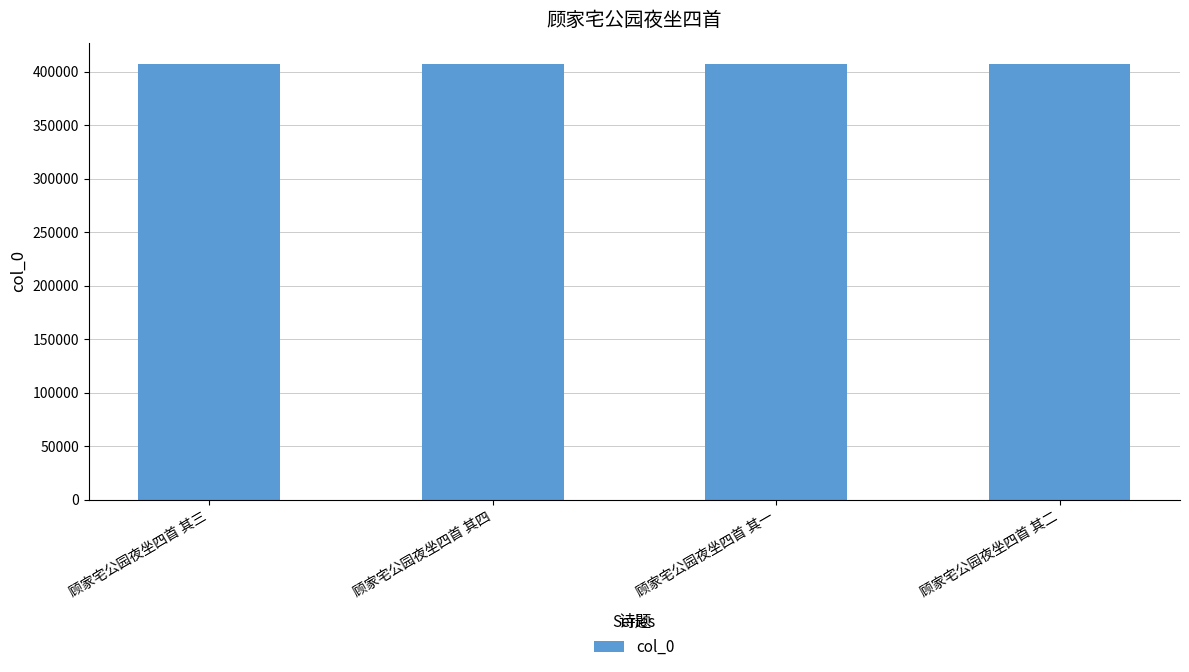

What is the change in value from 顾家宅公园夜坐四首 其三 to 顾家宅公园夜坐四首 其二?

-1